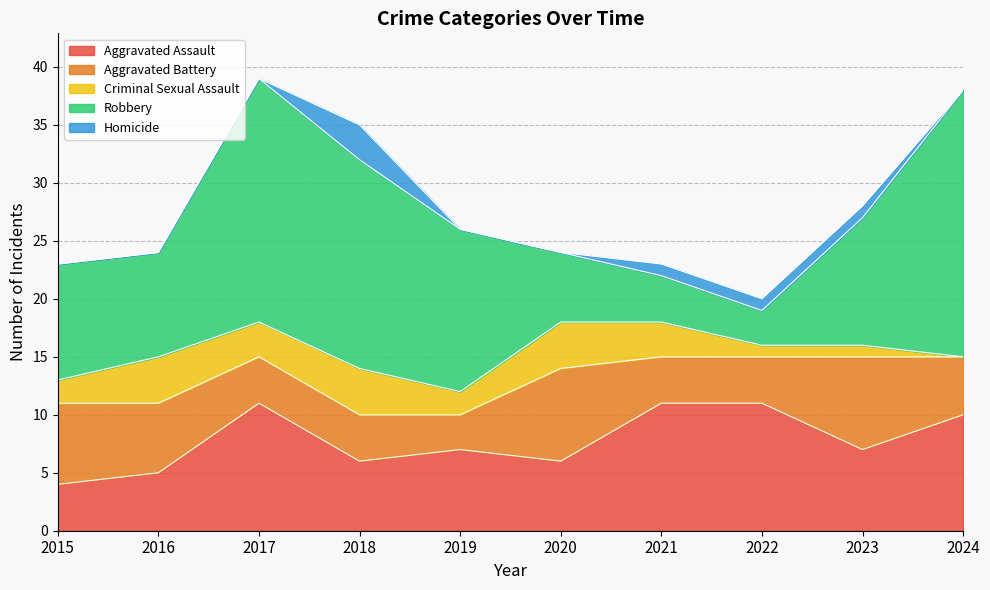

Which series has the widest spread of values?

Robbery